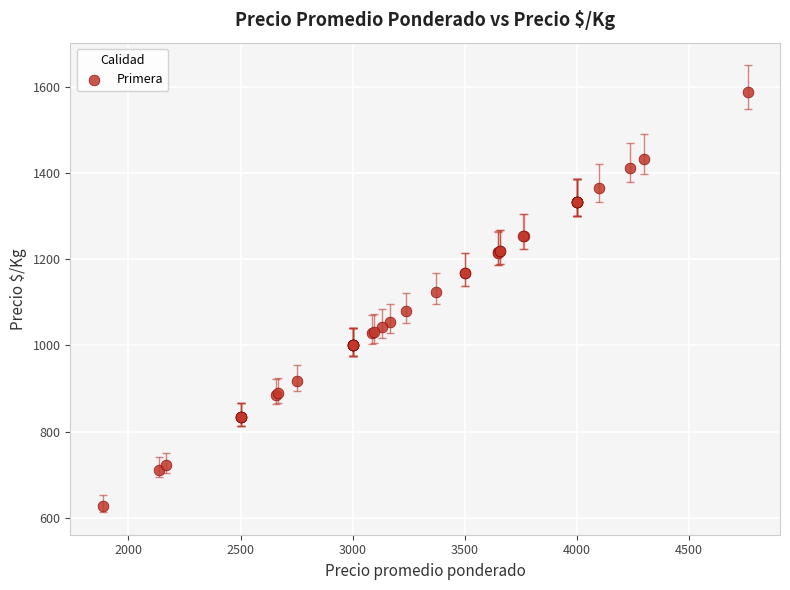

What Y value in the scatter plot is closest to 1107?

1123